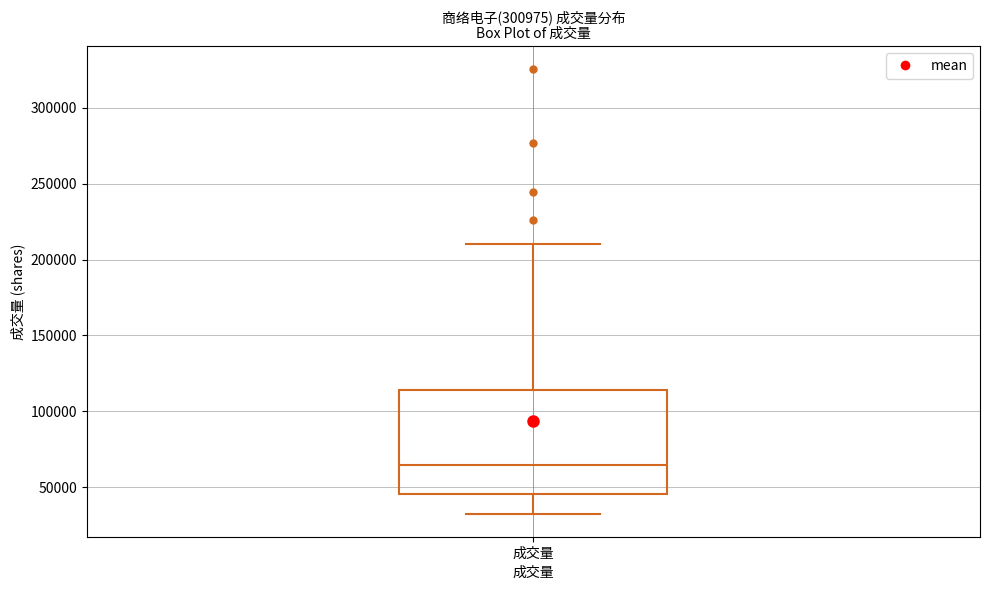

Transcribe this box plot: give where the median line is, the range the box spans, and where the two whiskers end, as read against the y-axis. The values are not printed on the chart, so give them approximately, as read against the axis.

median 65000, box 45000 to 115000, whiskers 30000 to 210000